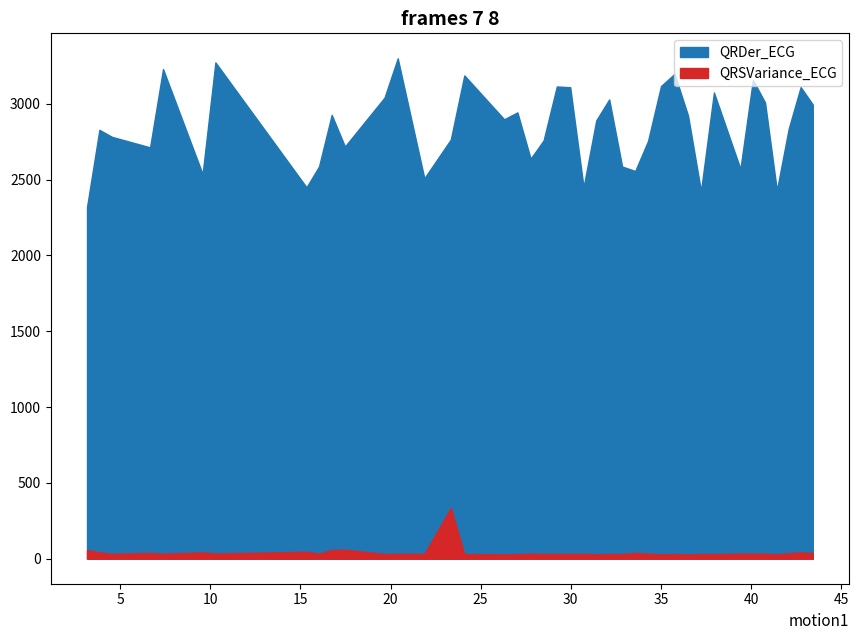

Reading left to right, what are all the values shown in this chart?

time: 3.2	3.8	4.5	6.7	7.4	9.6	10.3	15.3	16.0	16.7	17.5	19.7	20.4	21.9	23.3	24.1	26.3	27.0	27.8	28.5	29.2	30.0	30.7	31.4	32.1	32.9	33.6	34.3	35.0	35.8	36.5	37.2	37.9	39.4	40.1	40.8	41.4	42.1	42.8	43.4
QRDer_ECG: 2318.5	2827.6	2781.5	2712.1	3228.5	2535.9	3272.4	2448.9	2586.4	2926.3	2717.7	3040.0	3299.0	2508.0	2764.0	3186.5	2897.2	2942.8	2637.3	2757.8	3113.6	3108.5	2449.2	2889.6	3028.1	2585.6	2556.3	2754.5	3116.1	3196.8	2921.5	2423.1	3074.1	2570.0	3157.2	3007.8	2428.2	2835.0	3109.7	2994.3
QRSVariance_ECG: 57.3	42.7	32.3	38.4	33.3	42.0	34.6	46.1	33.9	58.0	60.0	31.5	33.0	32.2	334.8	31.0	29.2	30.6	33.8	31.6	32.4	31.5	32.0	29.7	30.8	31.4	38.0	33.8	29.6	30.8	28.7	30.9	30.6	33.6	33.7	33.2	29.3	36.5	42.3	37.8